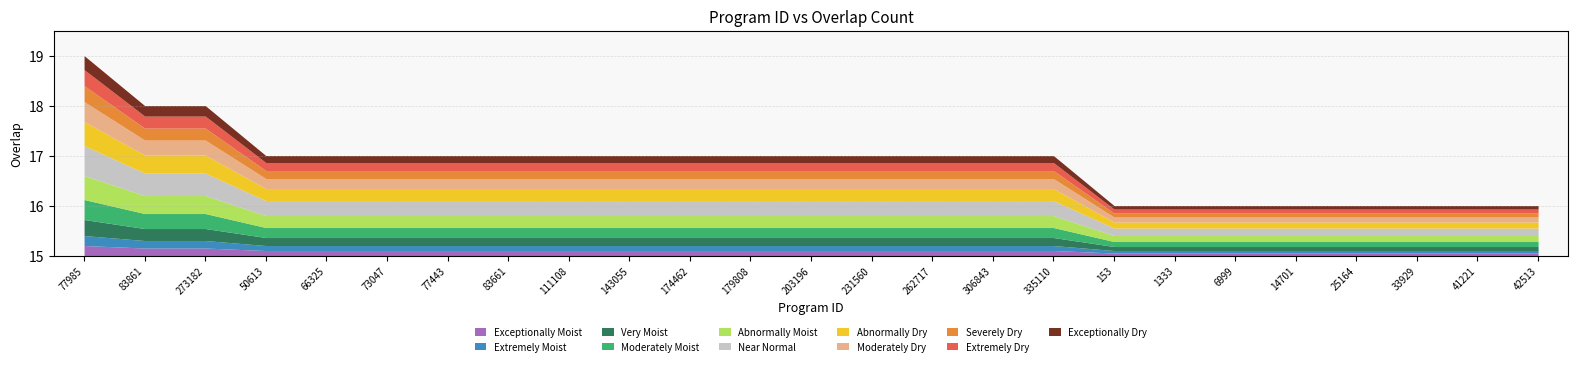

What is the value of the 18th point from the left?

16